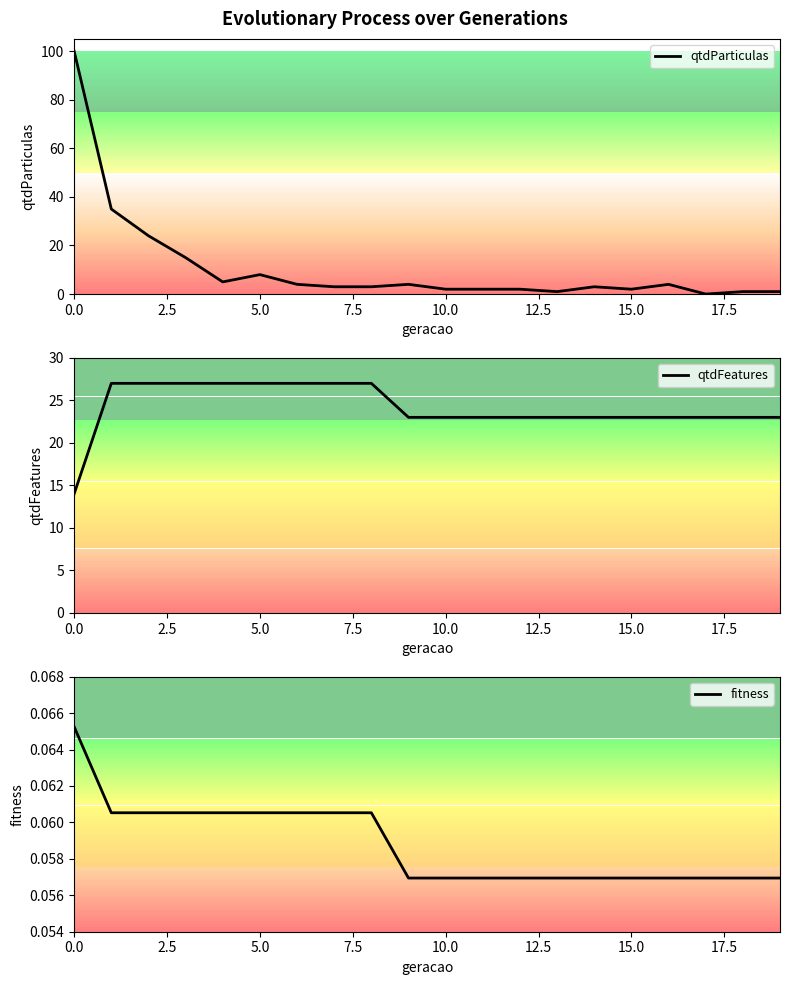

What is the value of the fitness point at the 3rd from the left?

0.1